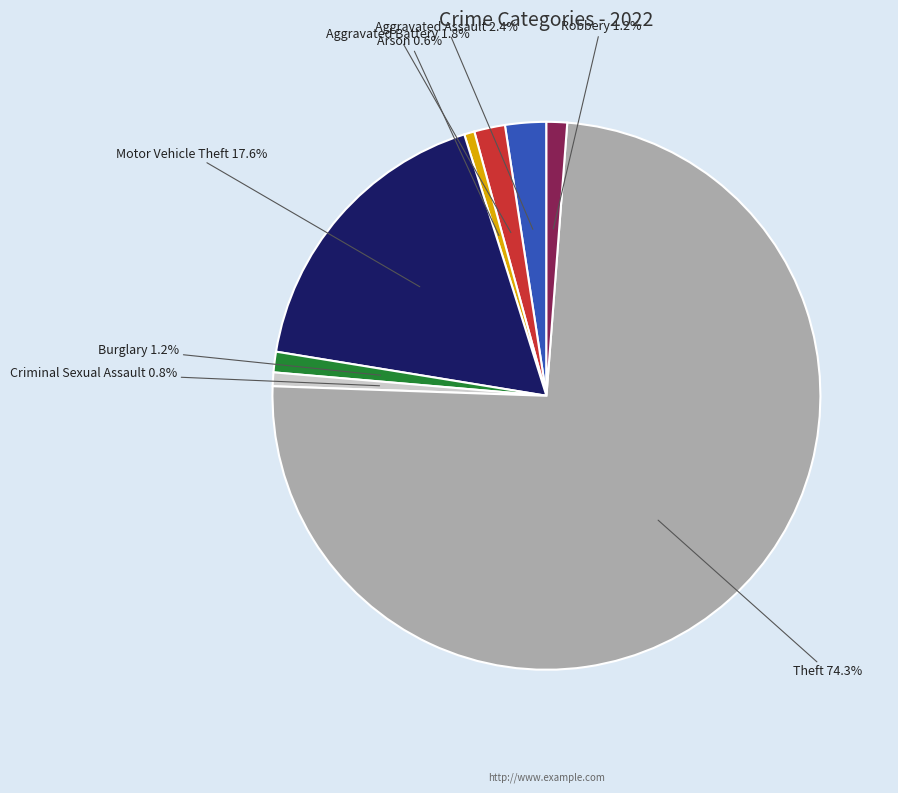

How much of the chart is everything except Robbery?

98.8%